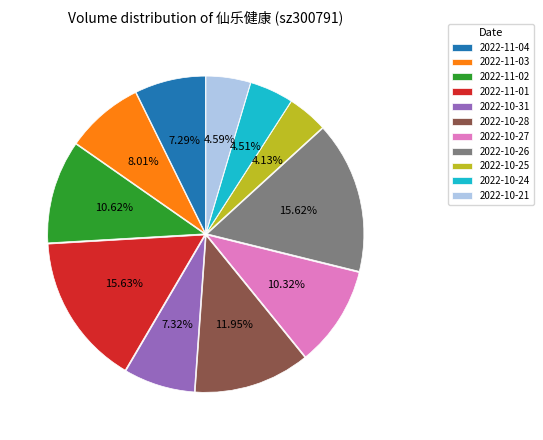

Approximately how many times larger is the value at 2022-10-25 compared to 2022-10-24?

0.9